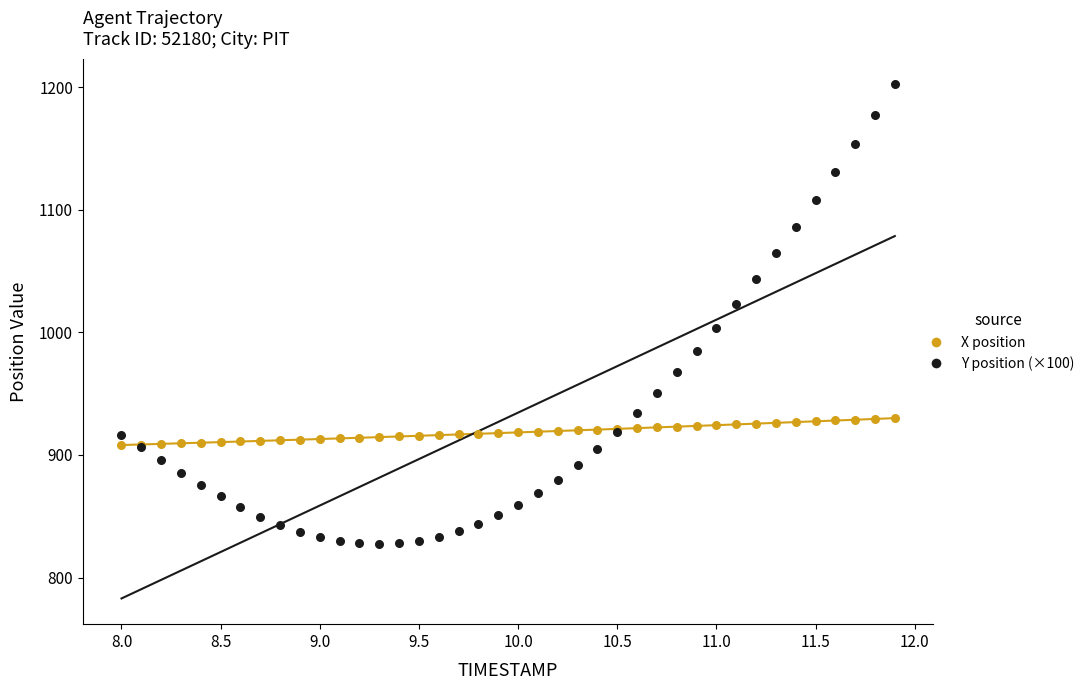

What are all the series names shown in the legend?

X position, Y position (×100)